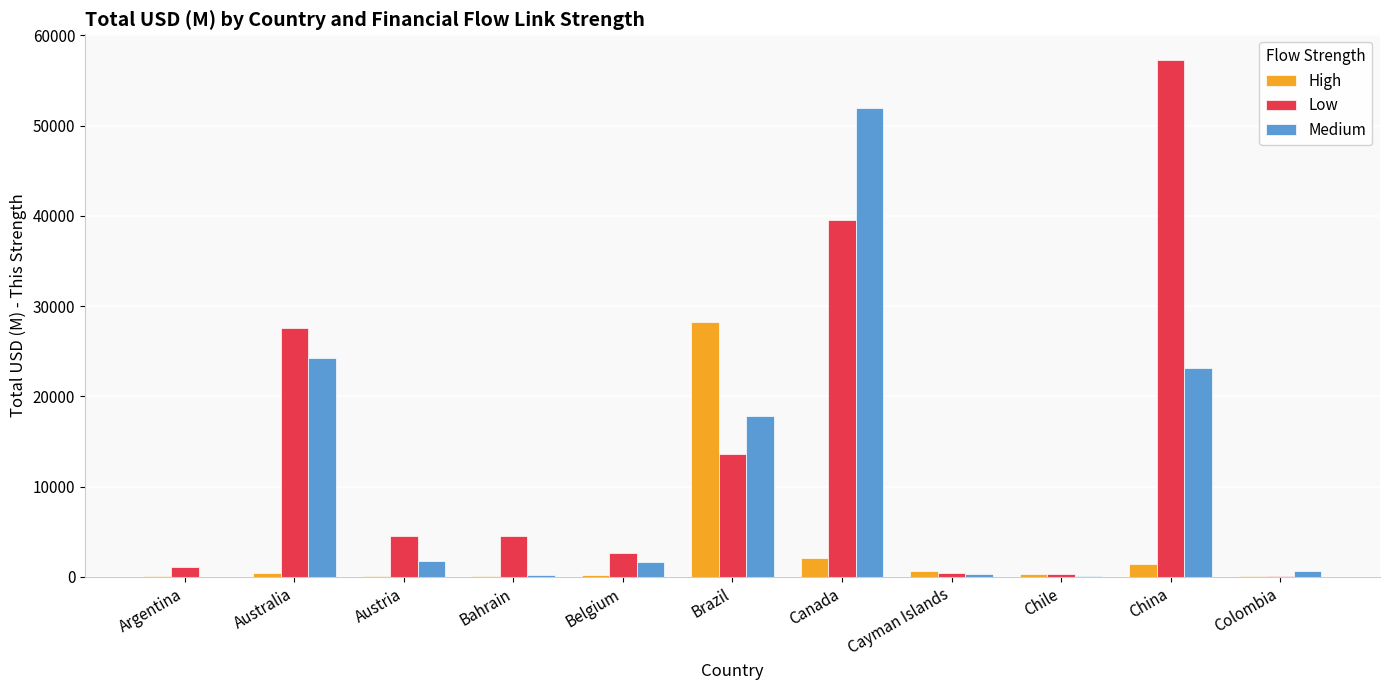

What is the sum of all Low values?

151597.3